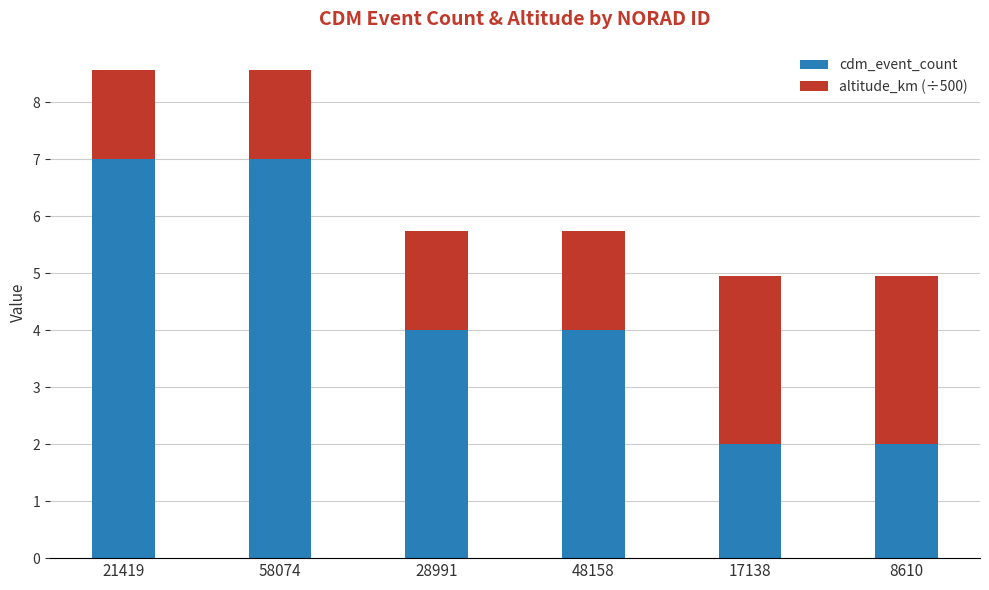

The value of cdm_event_count at 8610 is 2.0. True or false?

True